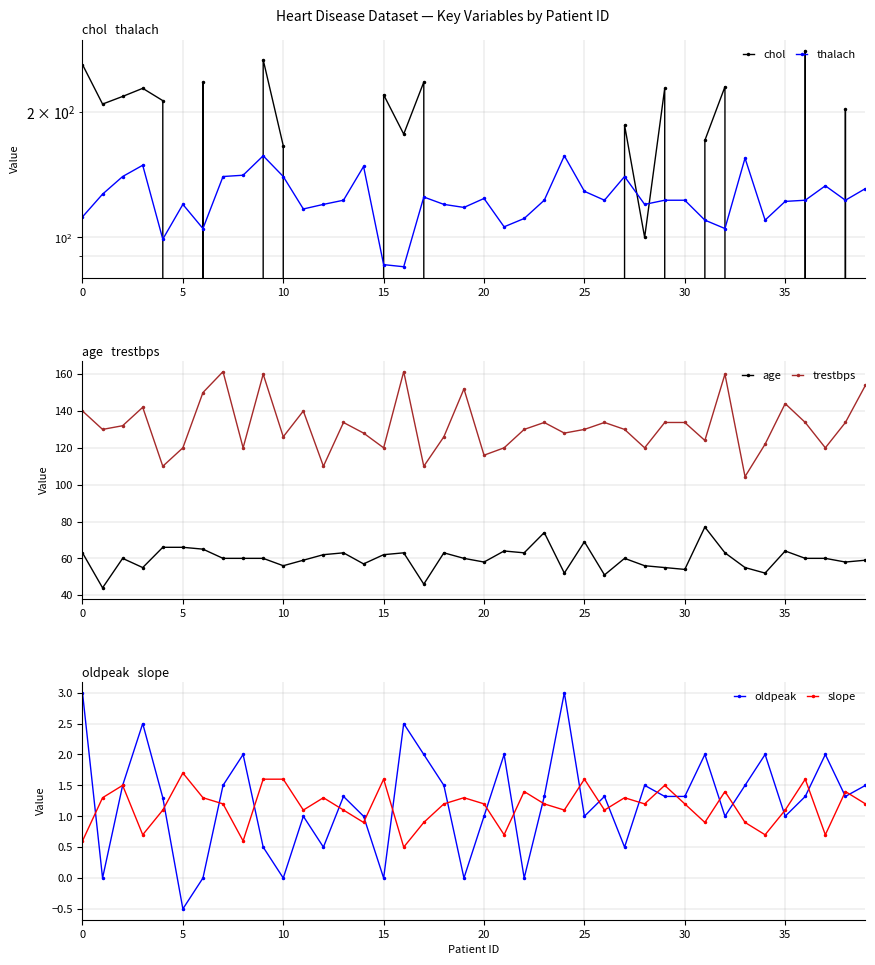

What is the highest value of the trestbps series?

161.4